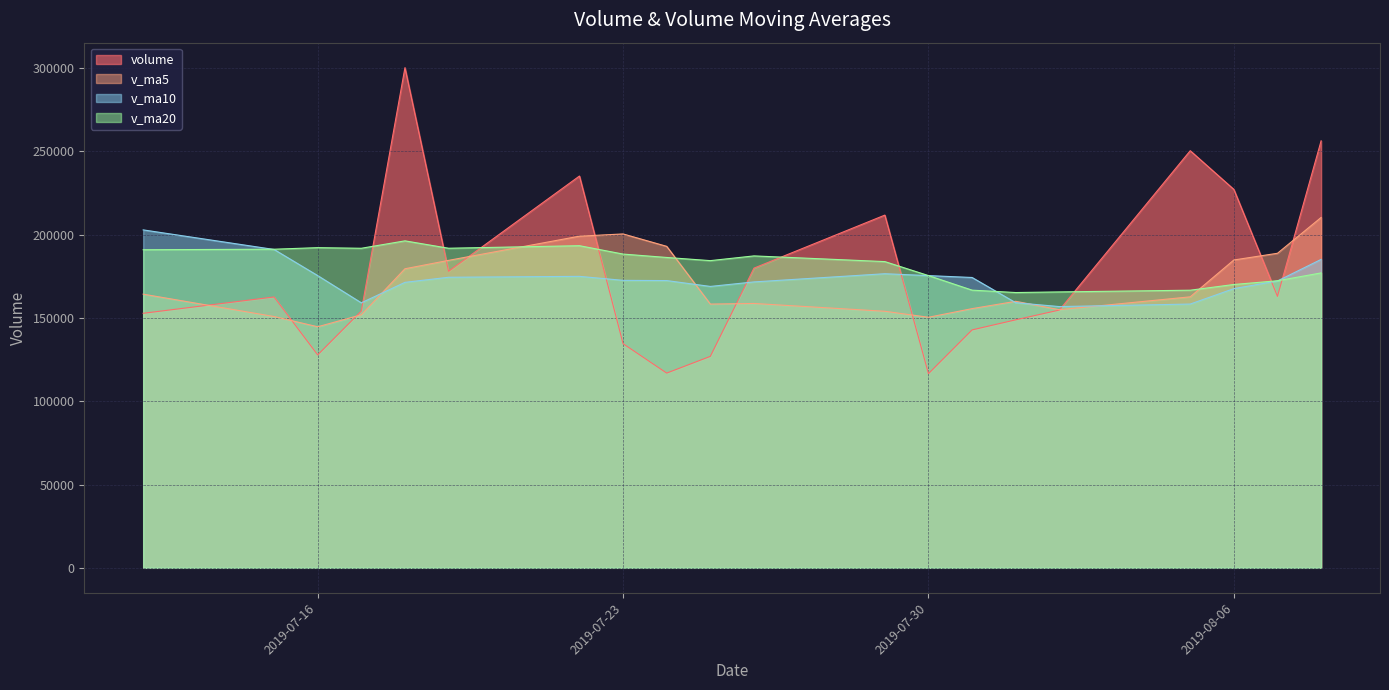

How many interior local valleys does the volume series have?

5